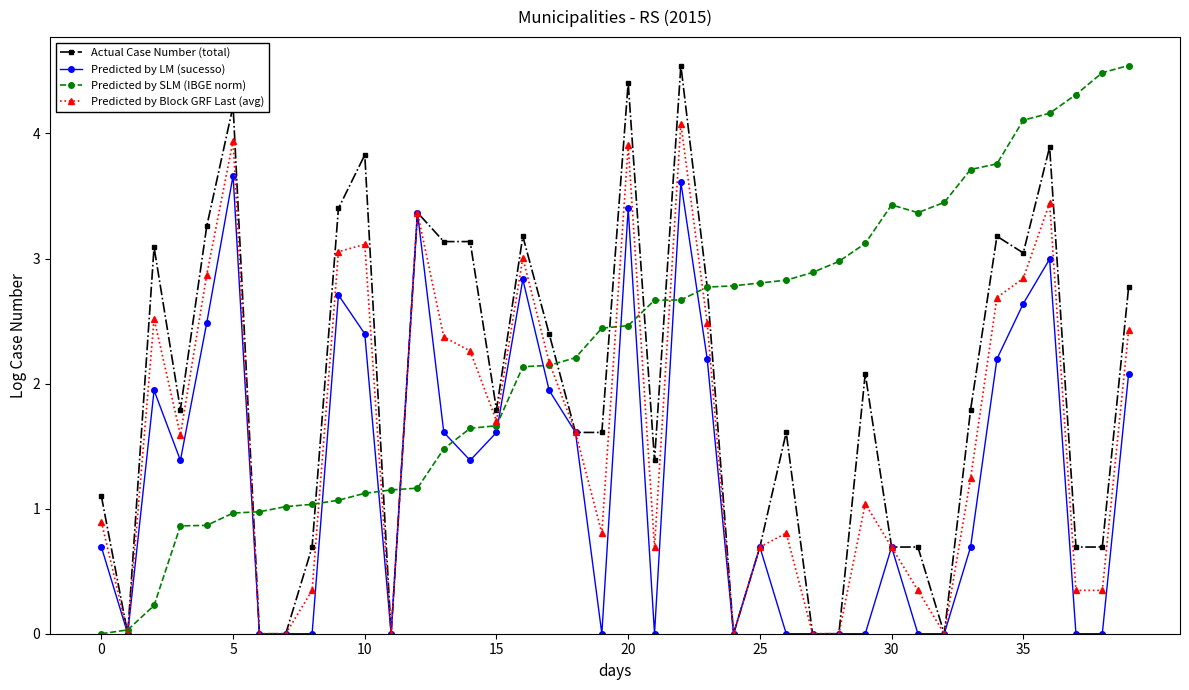

Which series has the largest total across all categories?

Predicted by SLM (IBGE norm)